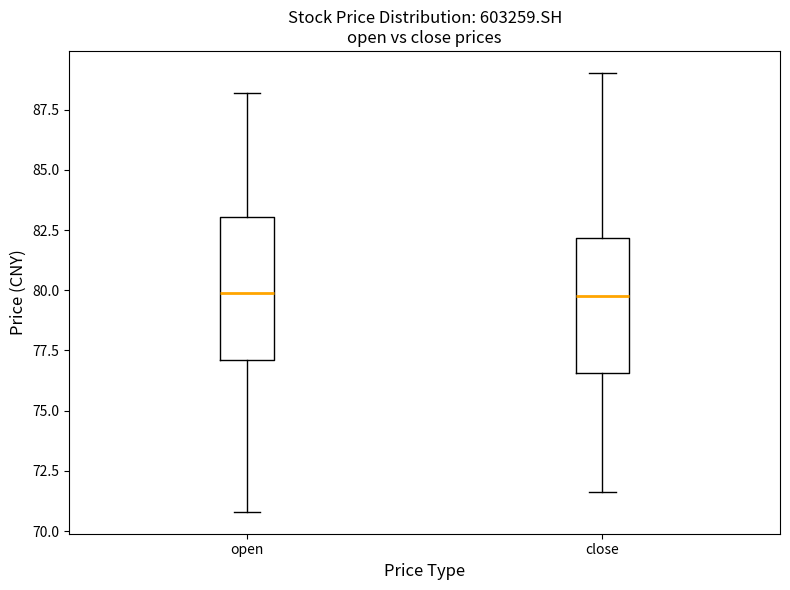

Reading left to right, transcribe this box plot: for each box, give where its median line is, the range the box spans, and where its two whiskers end, as read against the y-axis. The values are not printed on the chart, so give them approximately, as read against the axis.

open: median 80.0, box 77.0 to 83.0, whiskers 71.0 to 88.0
close: median 80.0, box 76.5 to 82.0, whiskers 71.5 to 89.0